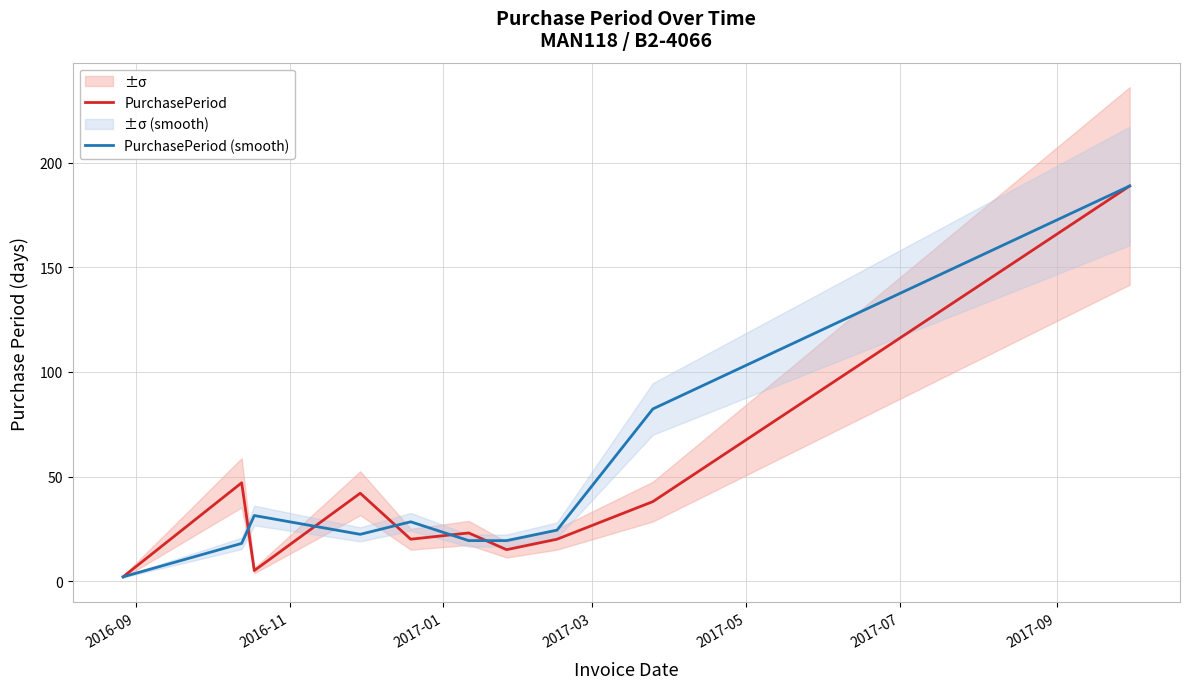

What is the maximum value for PurchasePeriod?

189.0